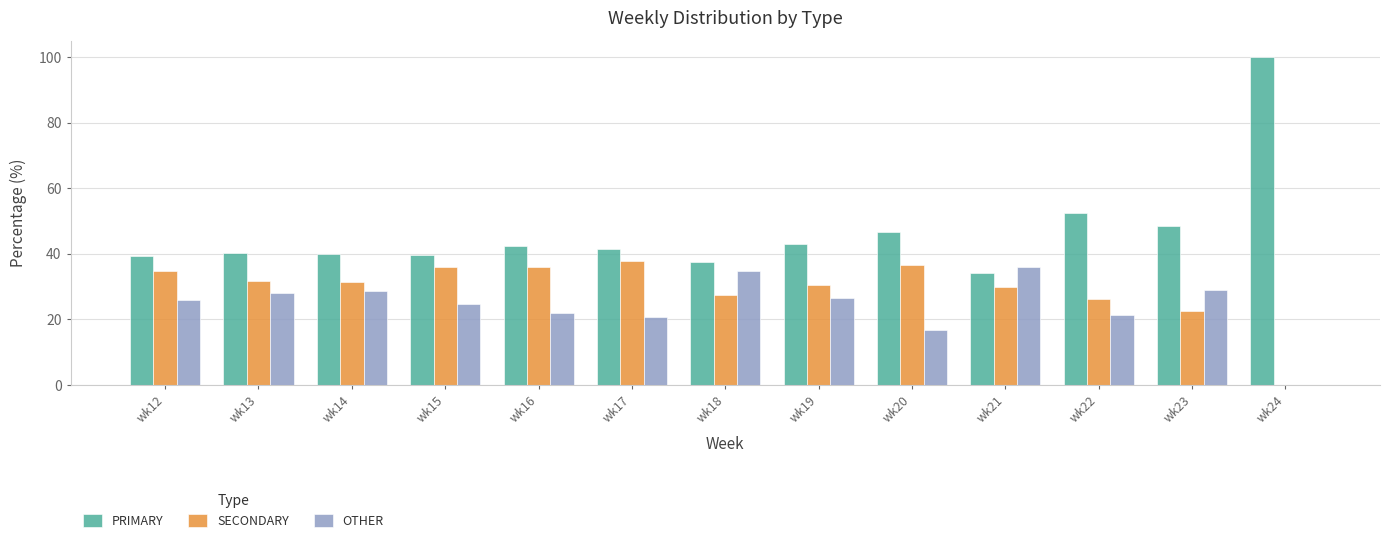

What is the greatest value displayed?

100.0